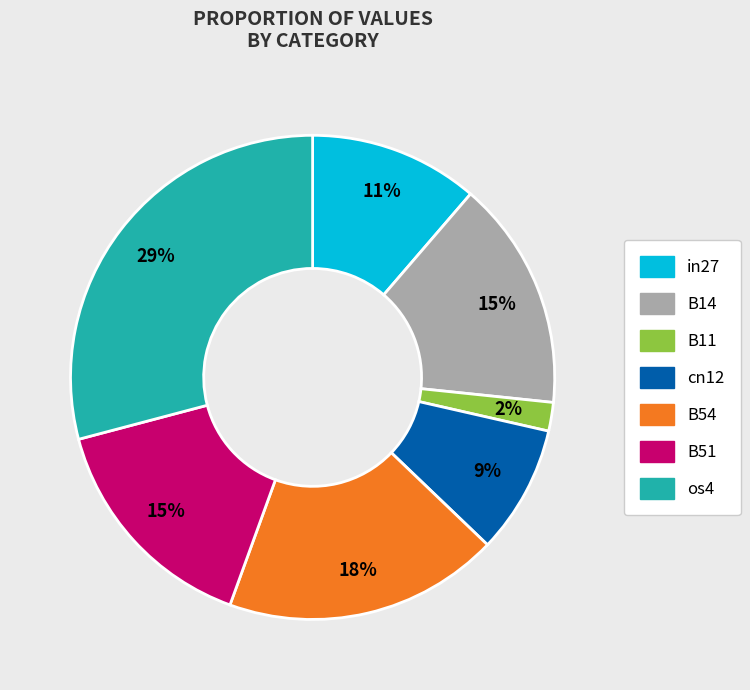

Which has a higher value, B11 or B54?

B54